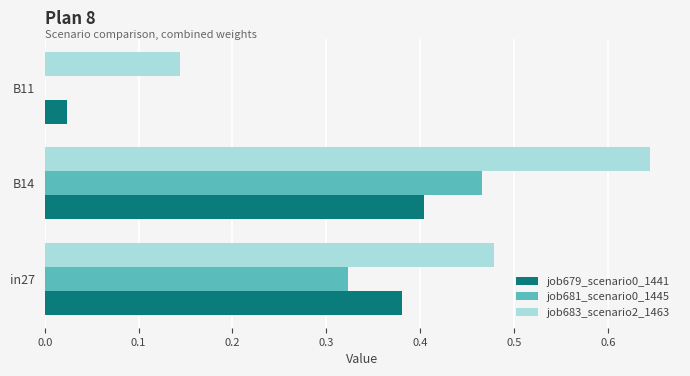

Which label corresponds to the largest value in the chart?

B14